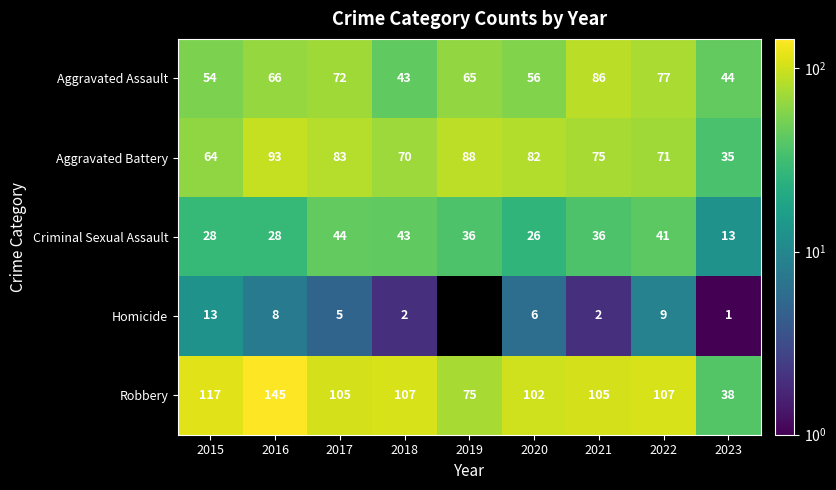

Is it true that Aggravated Battery equals 70 at 2018?

True